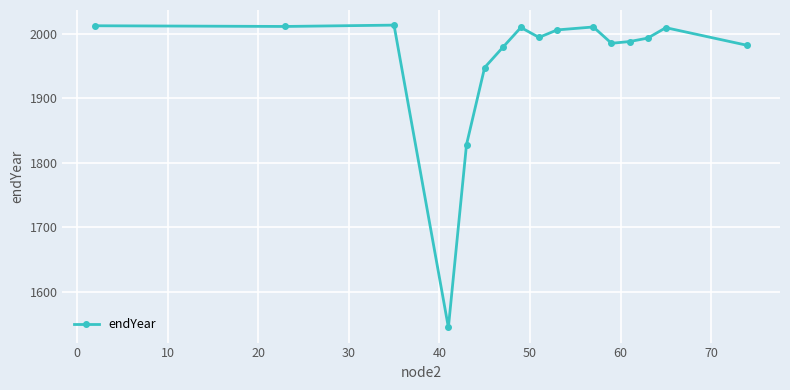

Count the number of categories in the chart.

16